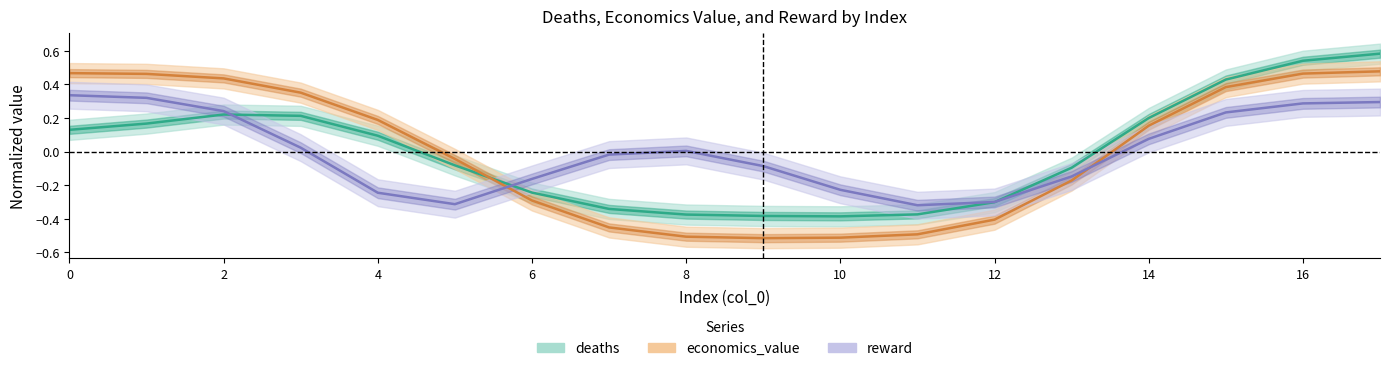

Is the value of economics_value at 10 greater than the value of reward at 10?

Yes